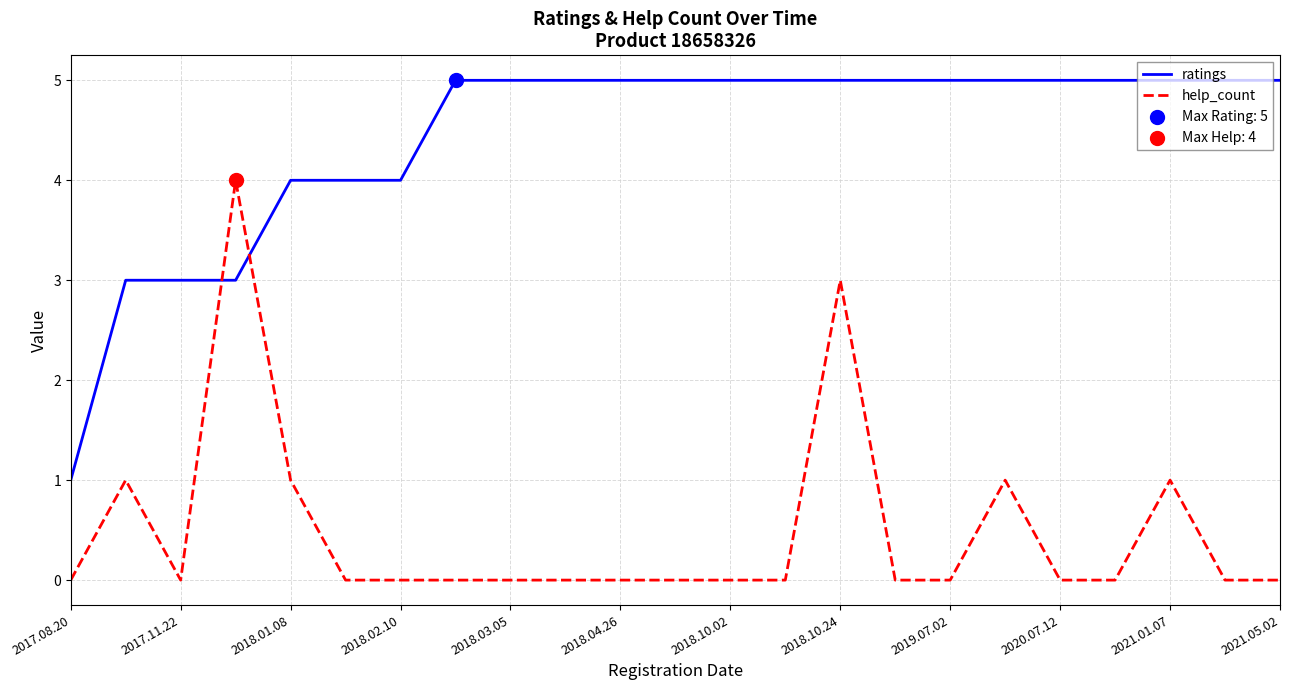

Which series has the largest total across all categories?

ratings